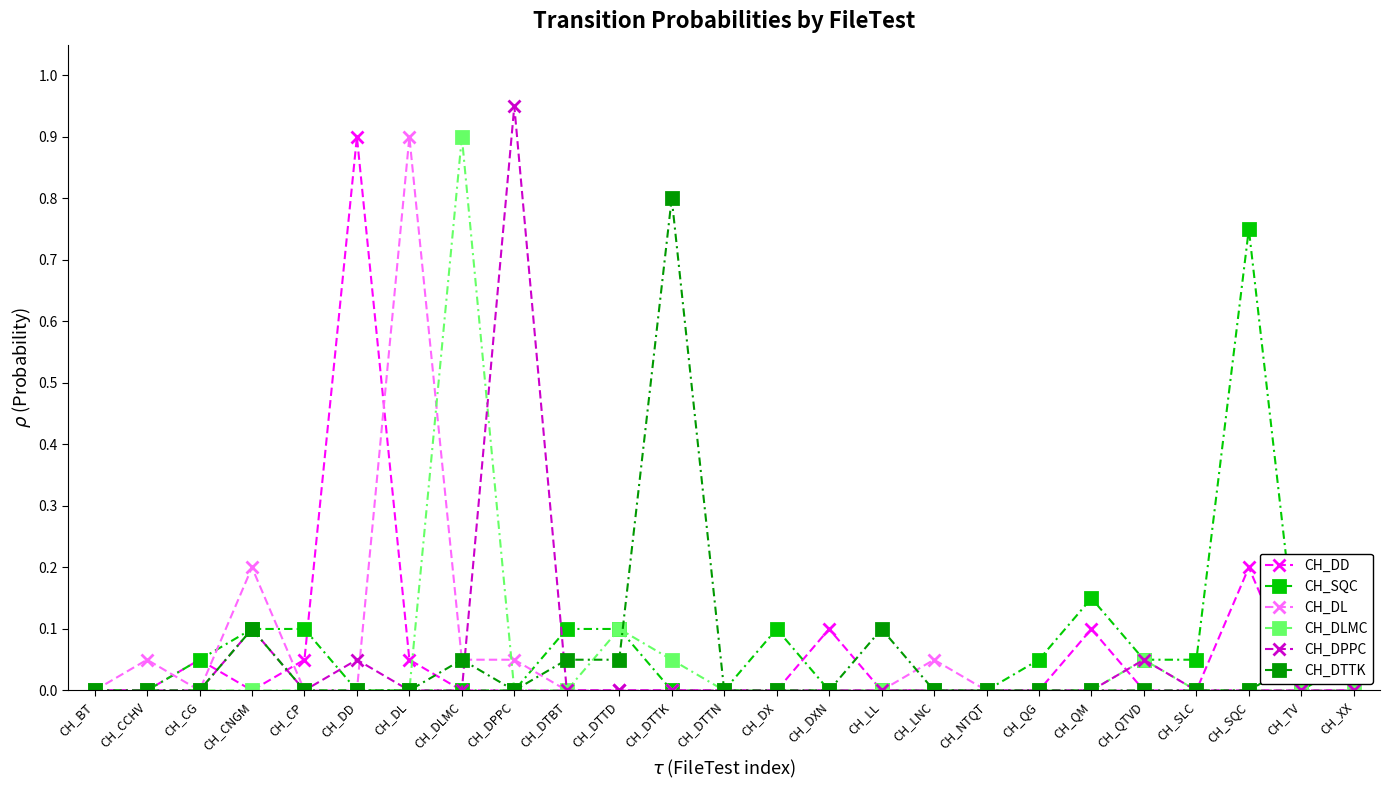

True or false: CH_DLMC has more than 2 interior local peaks.

True